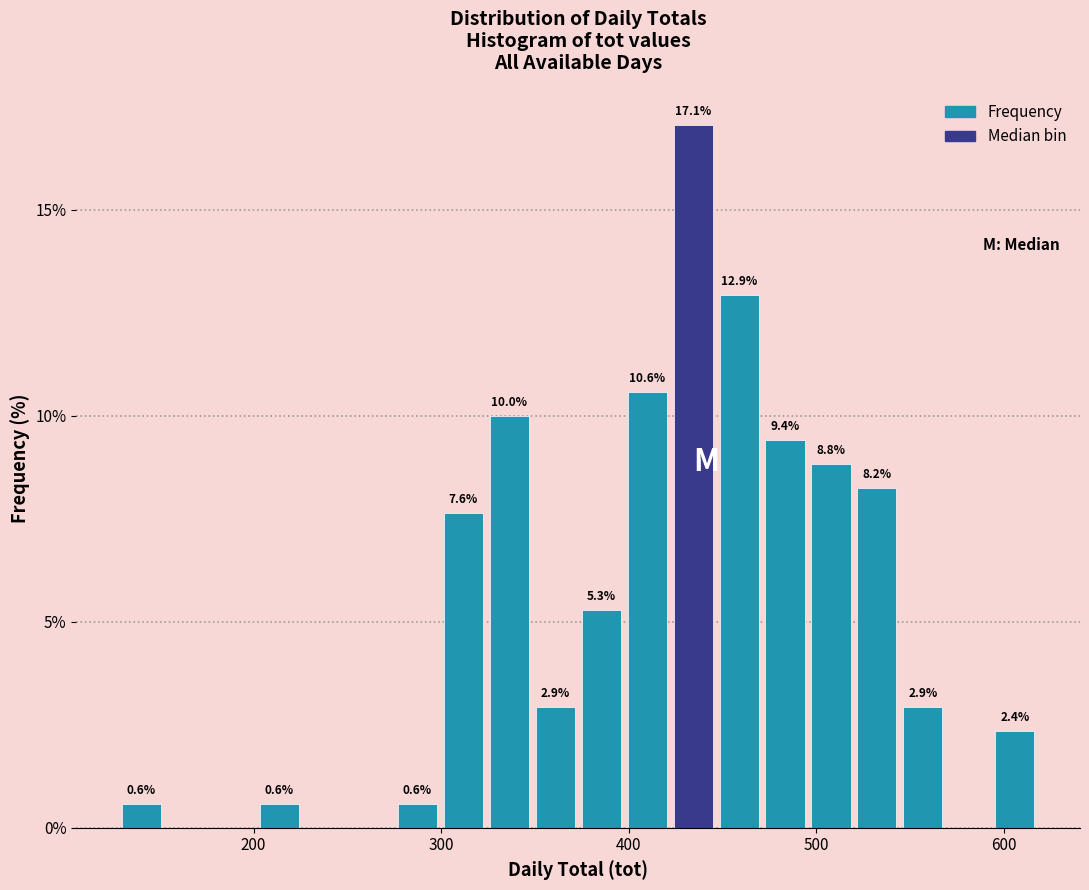

Around what value on the x-axis is the tallest bar? Give the approximate position of its centre, as read against the axis.

430